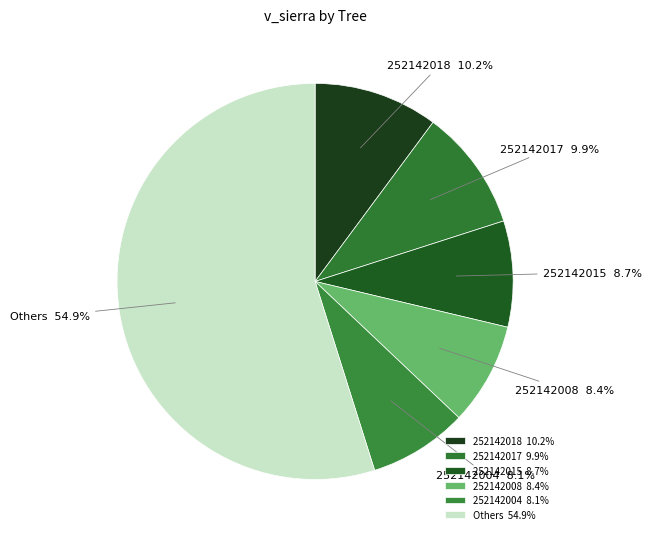

Is there a majority slice in this chart?

Yes